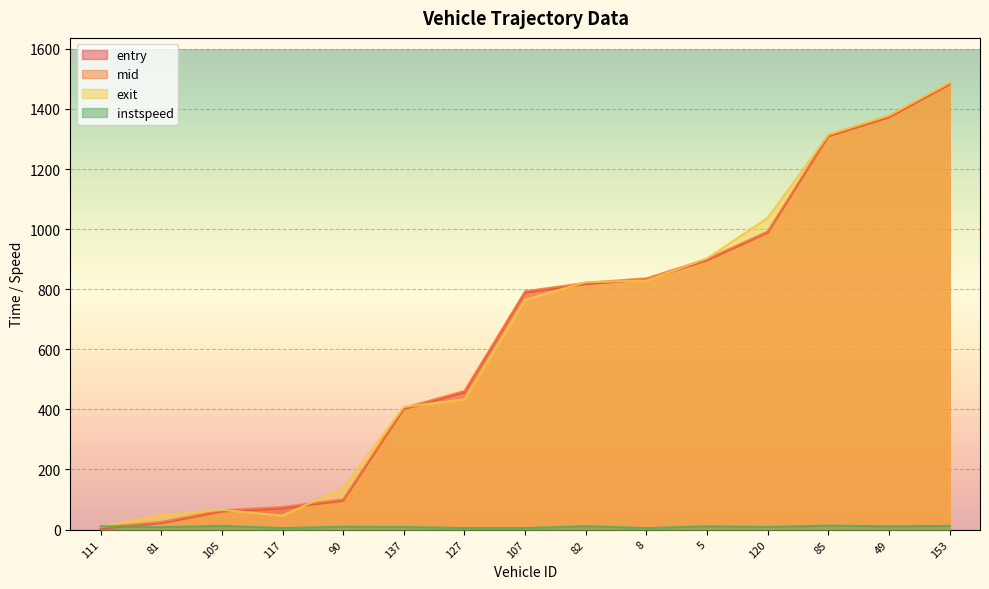

How many lines are shown in the chart?

4